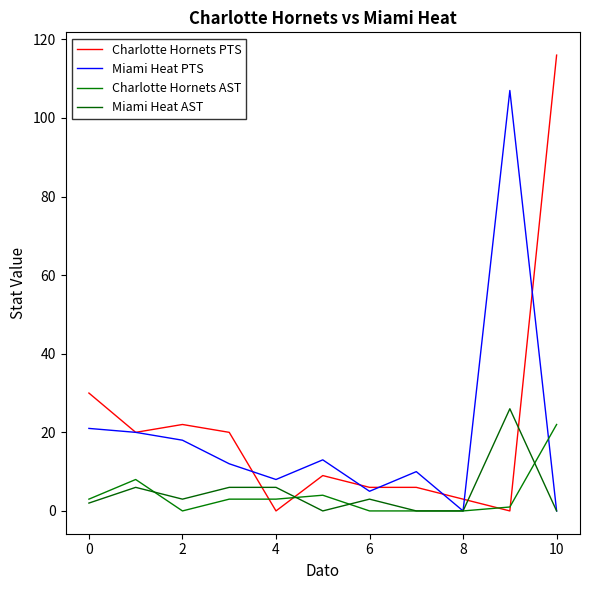

What is the maximum value shown in the chart?

116